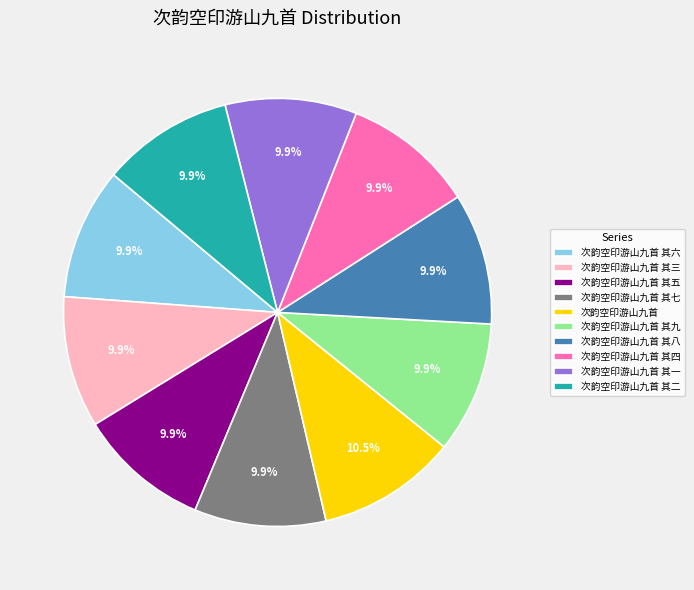

Is it true that 次韵空印游山九首 其一 is 1% of the pie?

False